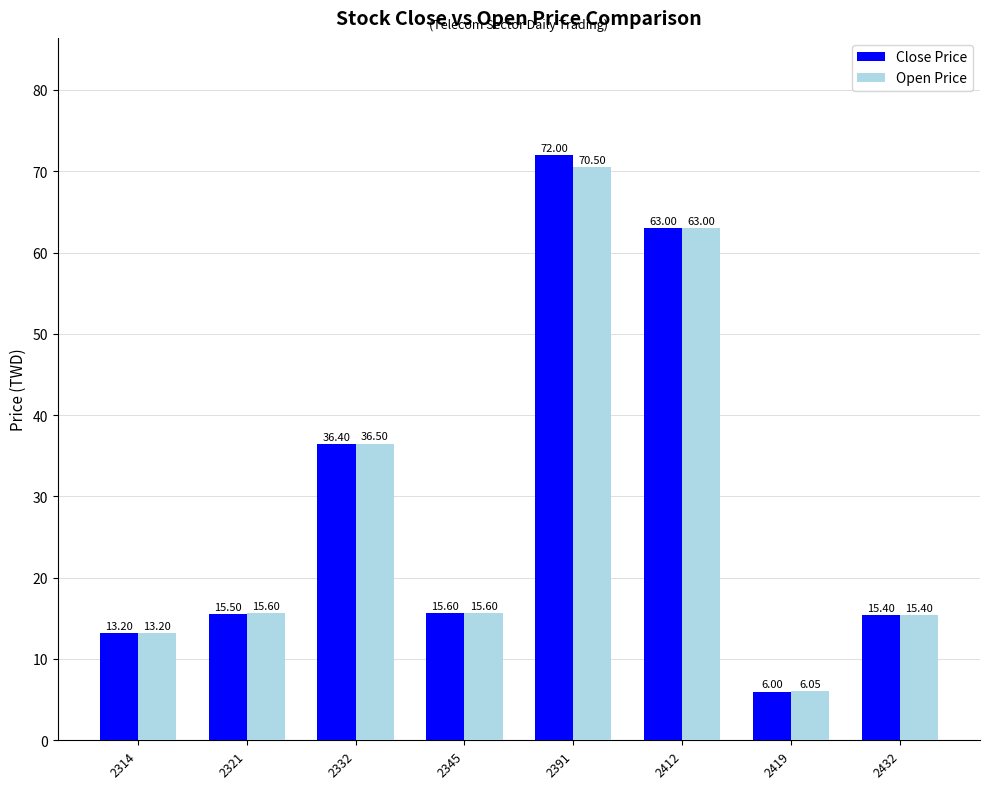

Which category has the lowest value in the Close Price series?

2419